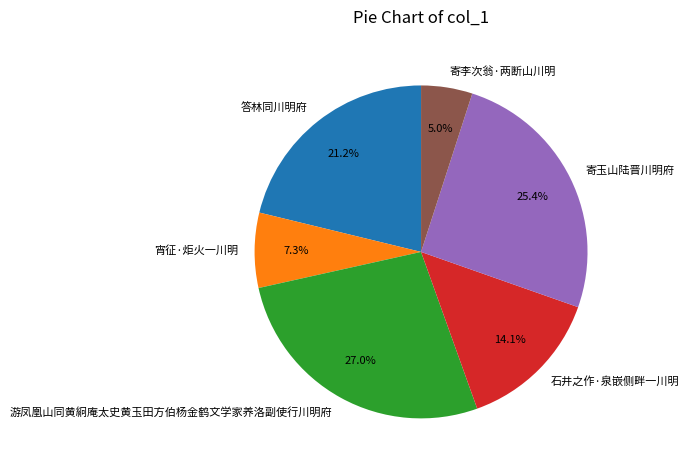

How many segments does this pie chart have?

6